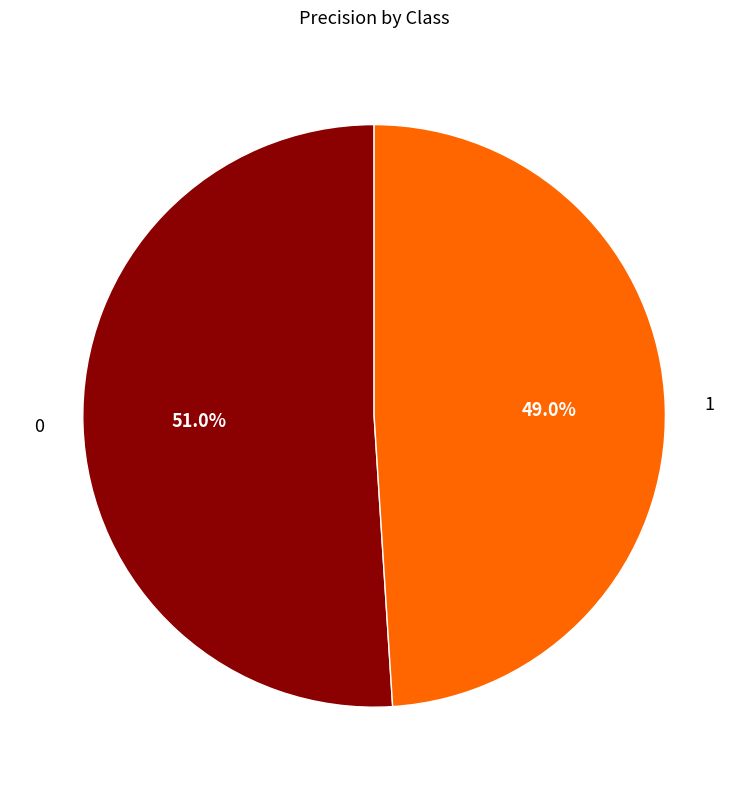

To the nearest percent, what is the difference between the 1 and 0 slice percentages?

2%